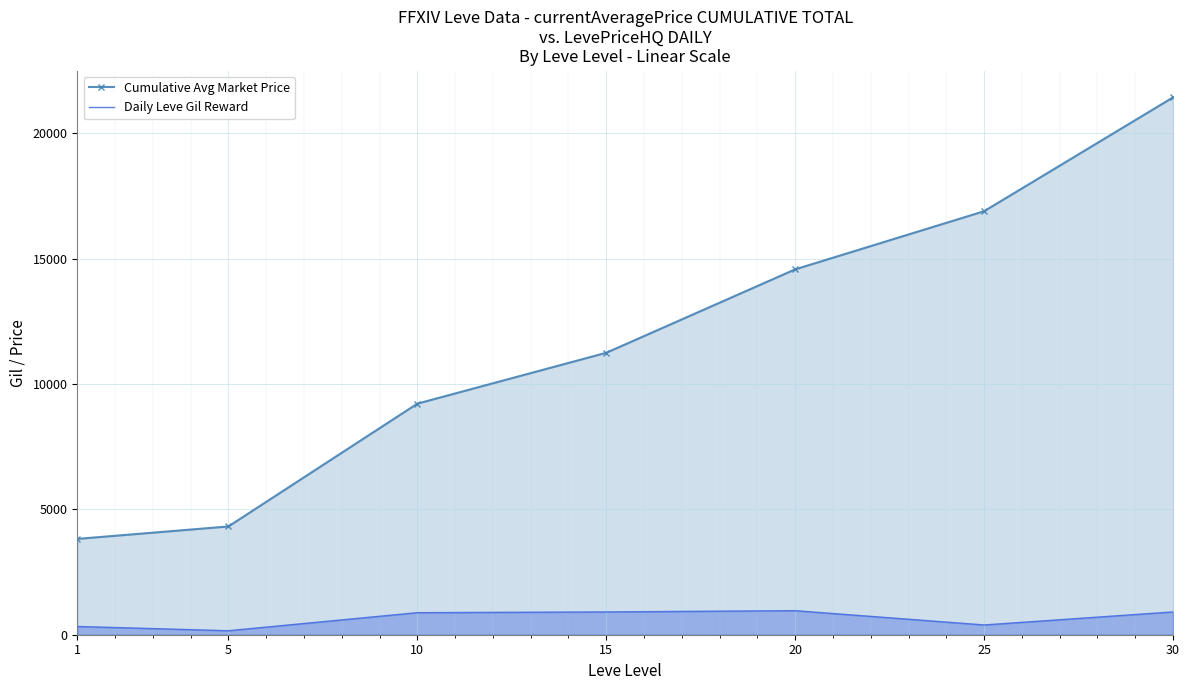

What is the maximum value for Daily Leve Gil Reward?

960